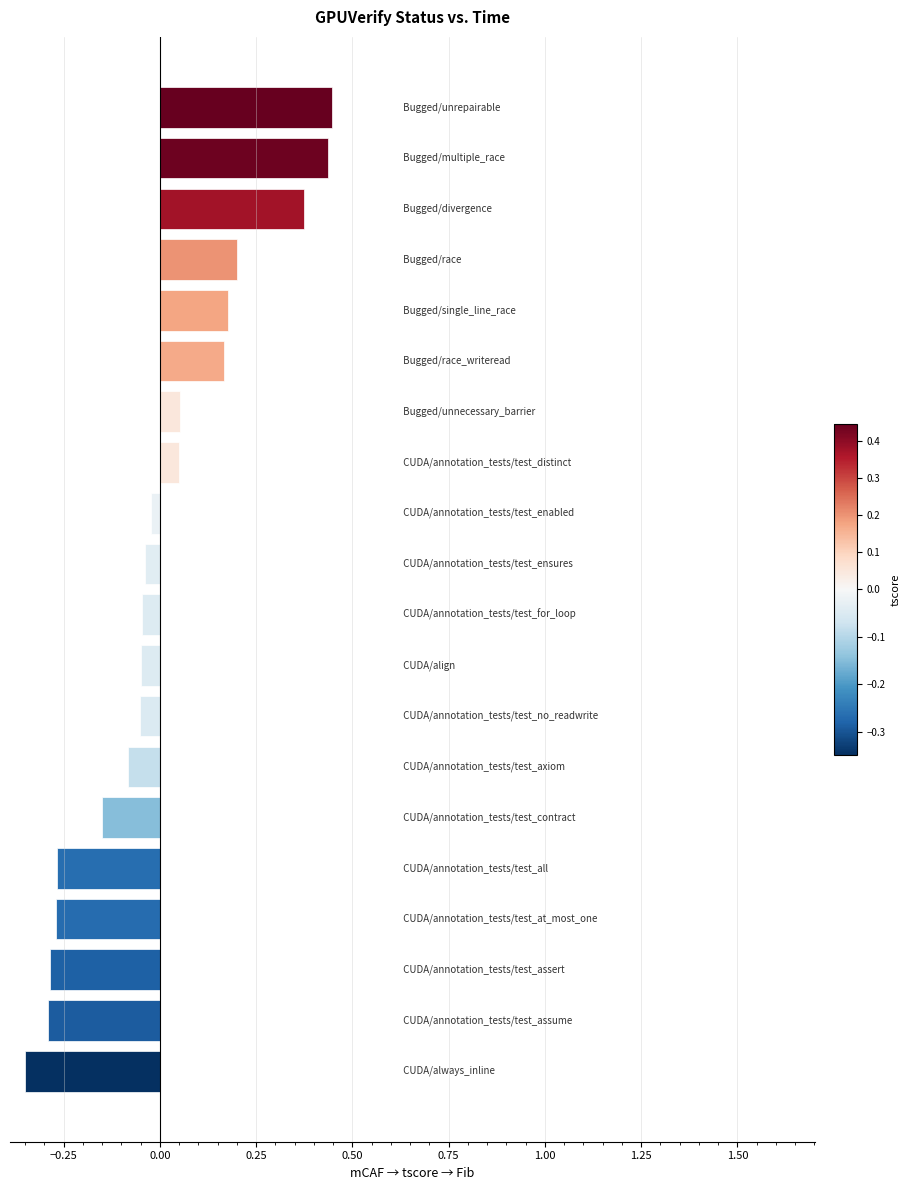

How many data points are less than 0?

12